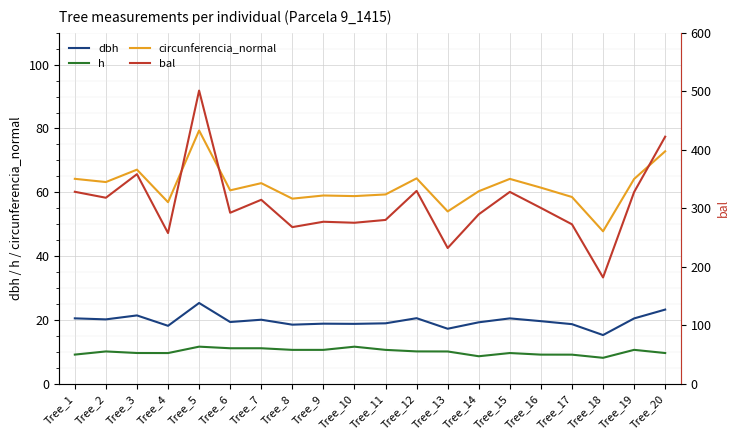

What is the maximum value for dbh?

25.3